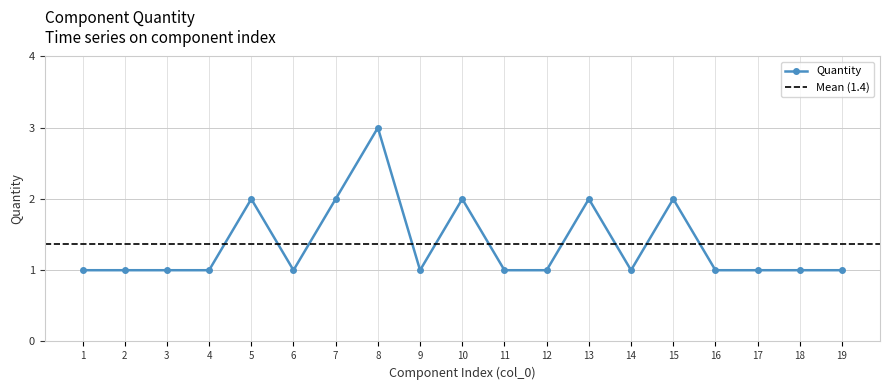

True or false: there are more than 1 points higher than both neighbors.

True